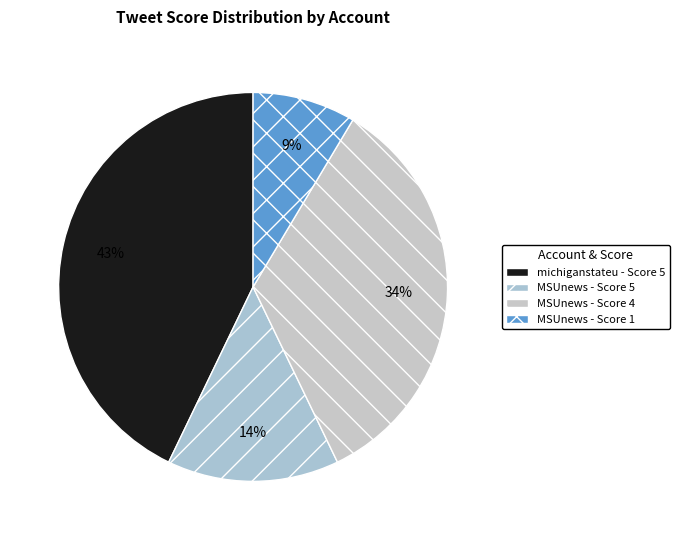

How many segments does this pie chart have?

4